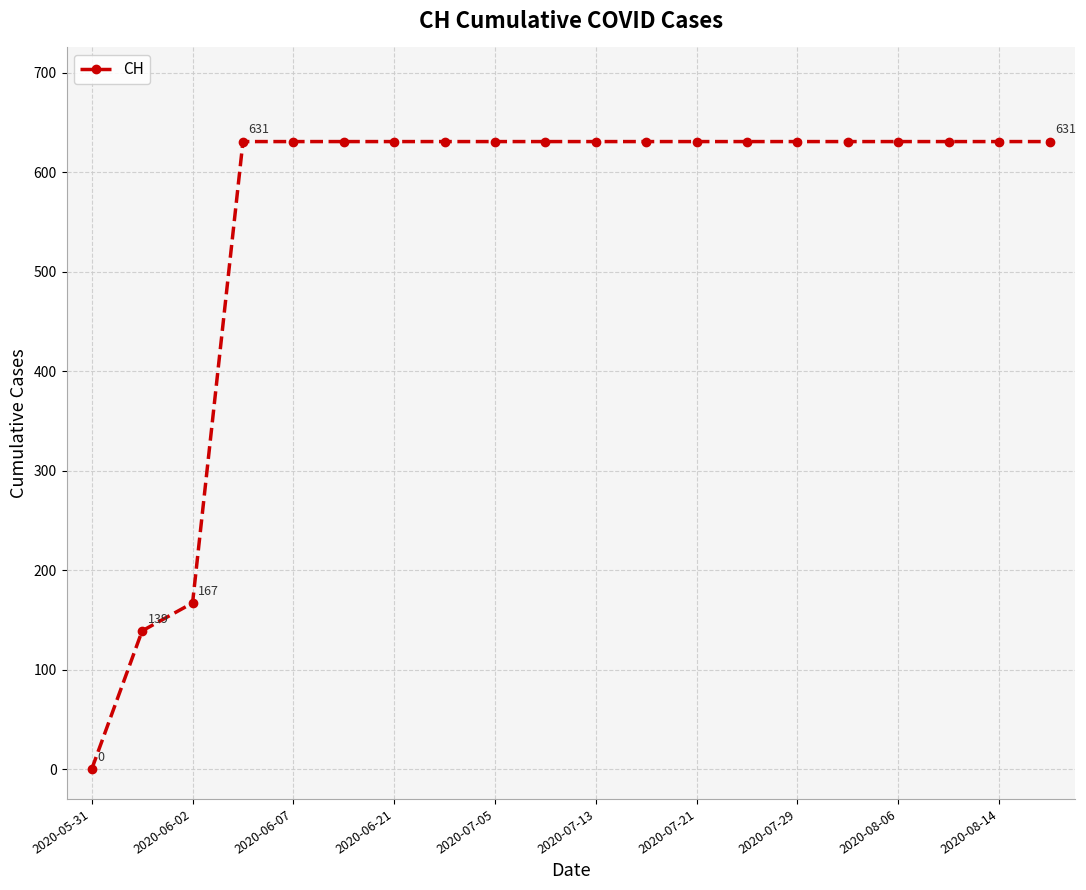

What is the average value?

552